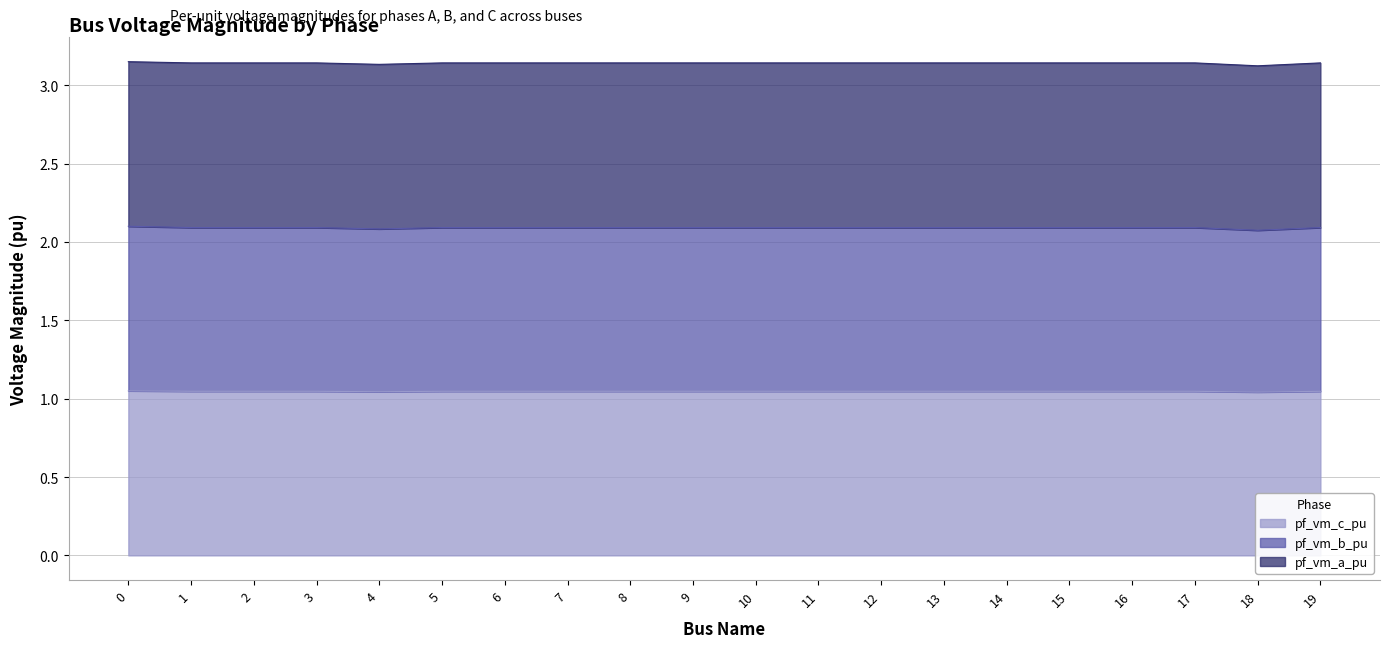

What is the sum of all pf_vm_c_pu values?

20.9